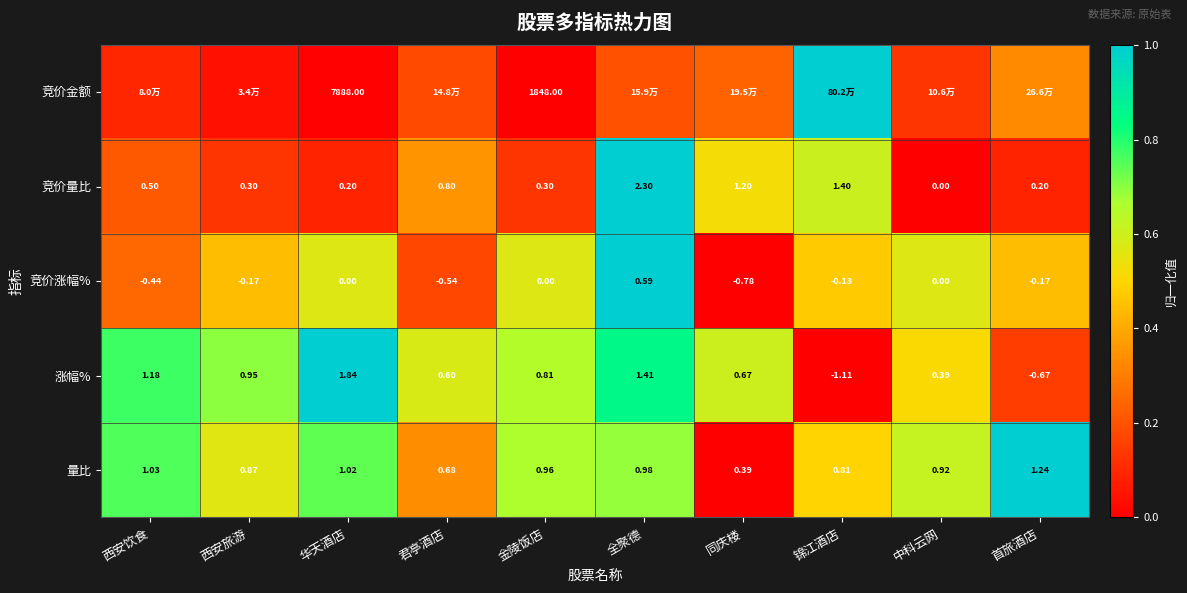

At which label does 涨幅% reach its minimum?

锦江酒店